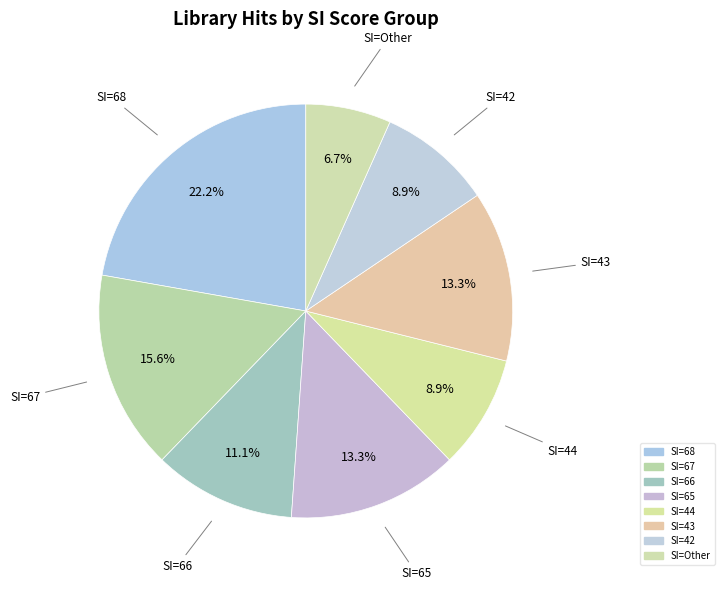

Count the number of slices in the pie.

8